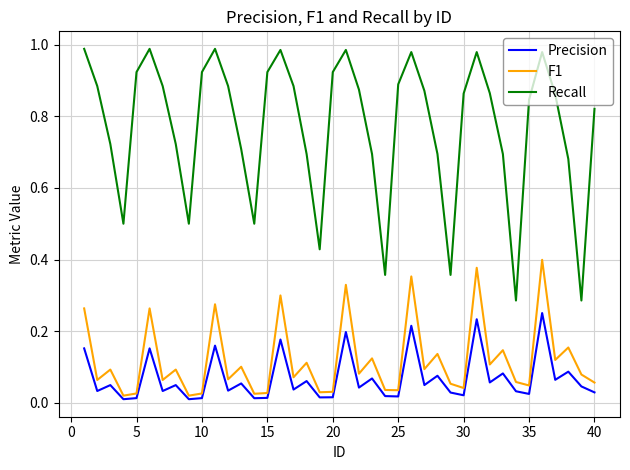

What are all the series names shown in the legend?

Precision, F1, Recall